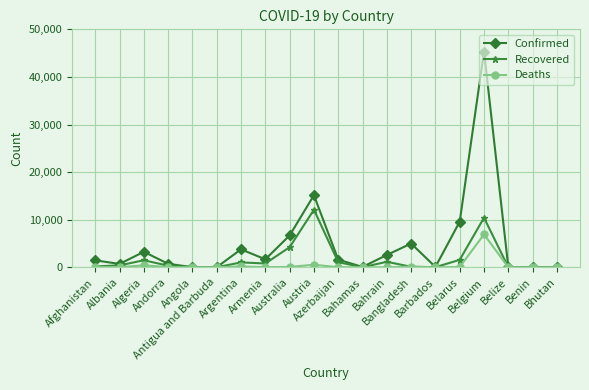

What is the label of the 17th point from the left?

Belgium